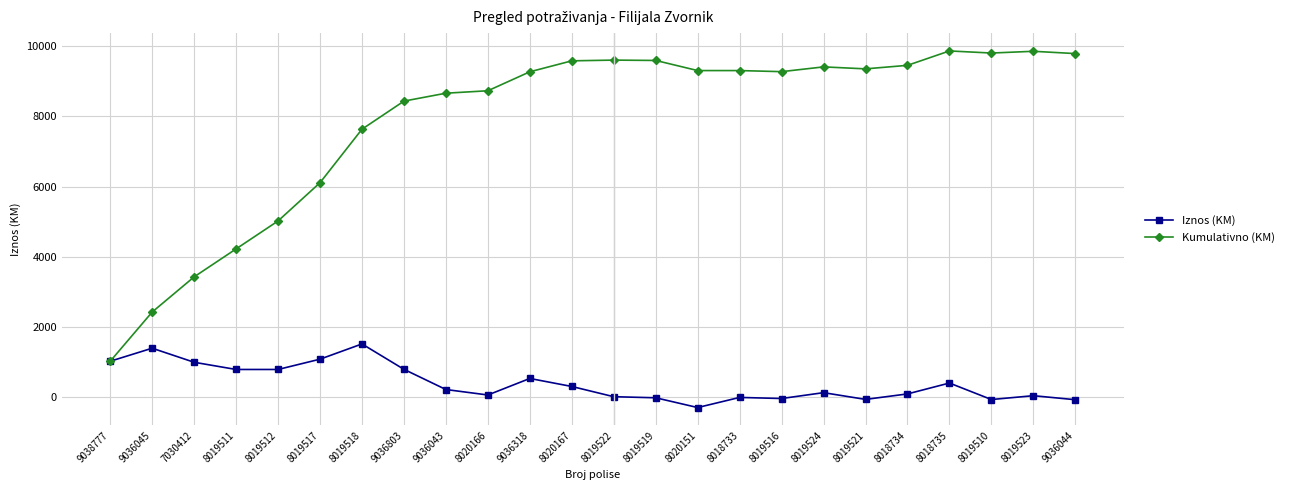

At which category is the sum across all series the highest?

8018735